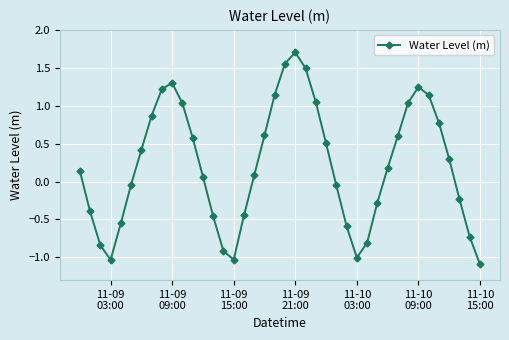

What is the average value?

0.2